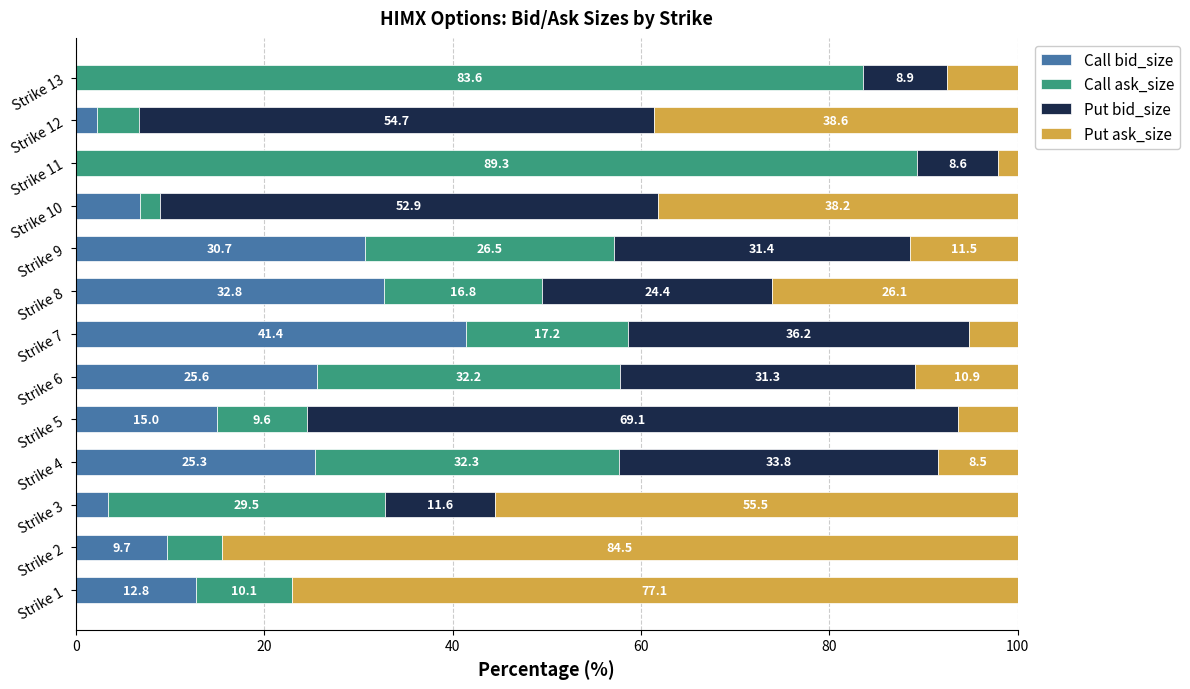

What is the total value across all series at Strike 6?

100.0